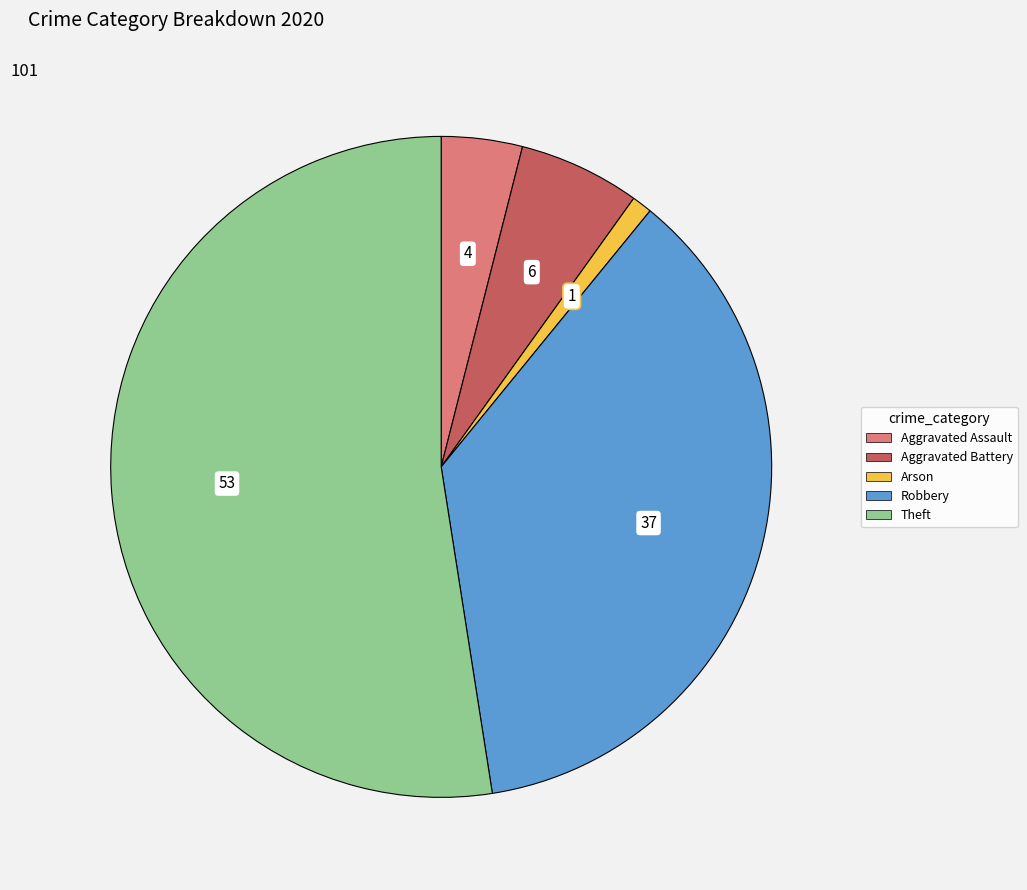

Count the number of slices in the pie.

5